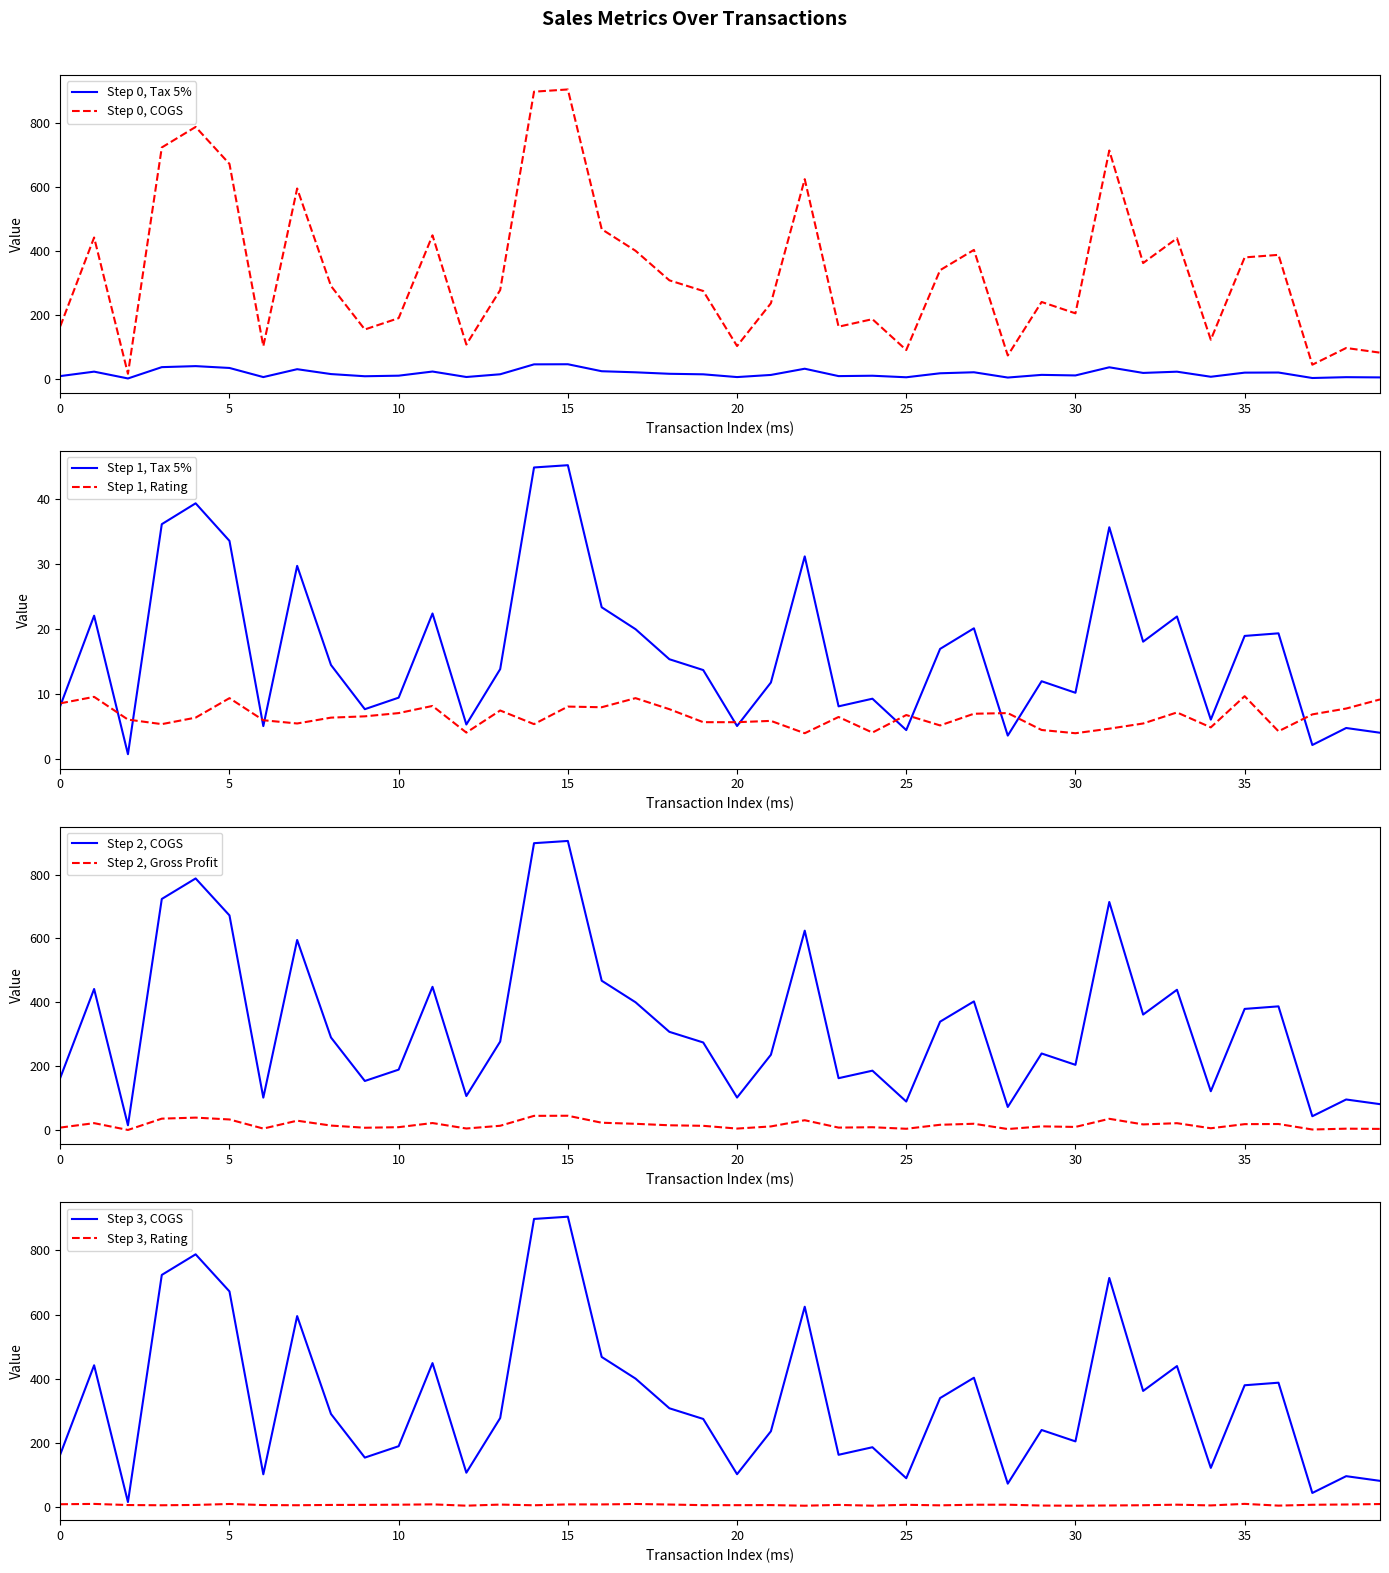

How many data points does each series have?

40